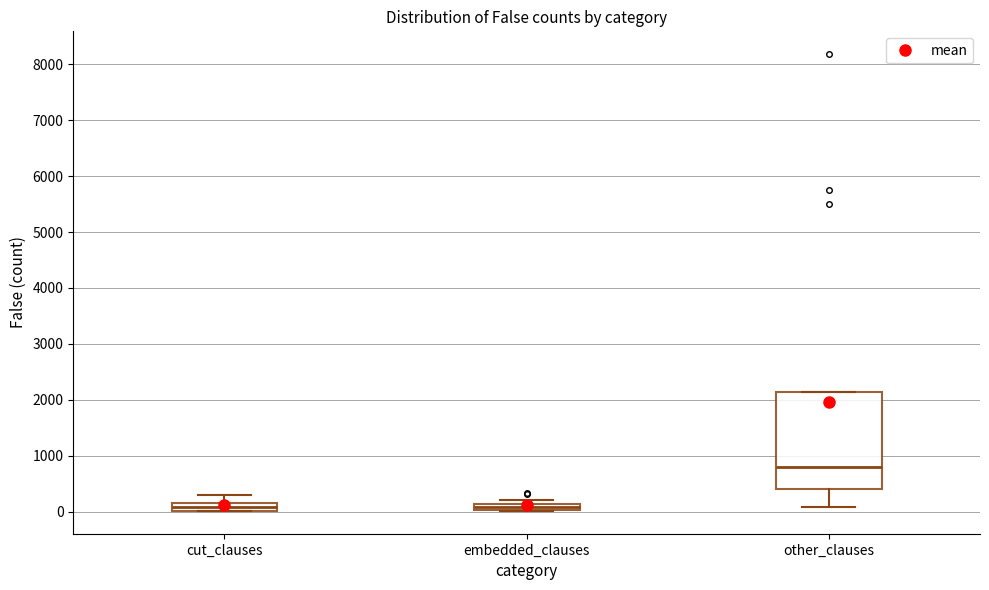

Where is the upper edge of the box for embedded_clauses on the y-axis? The values are not printed on the chart, so give them approximately, as read against the axis.

100